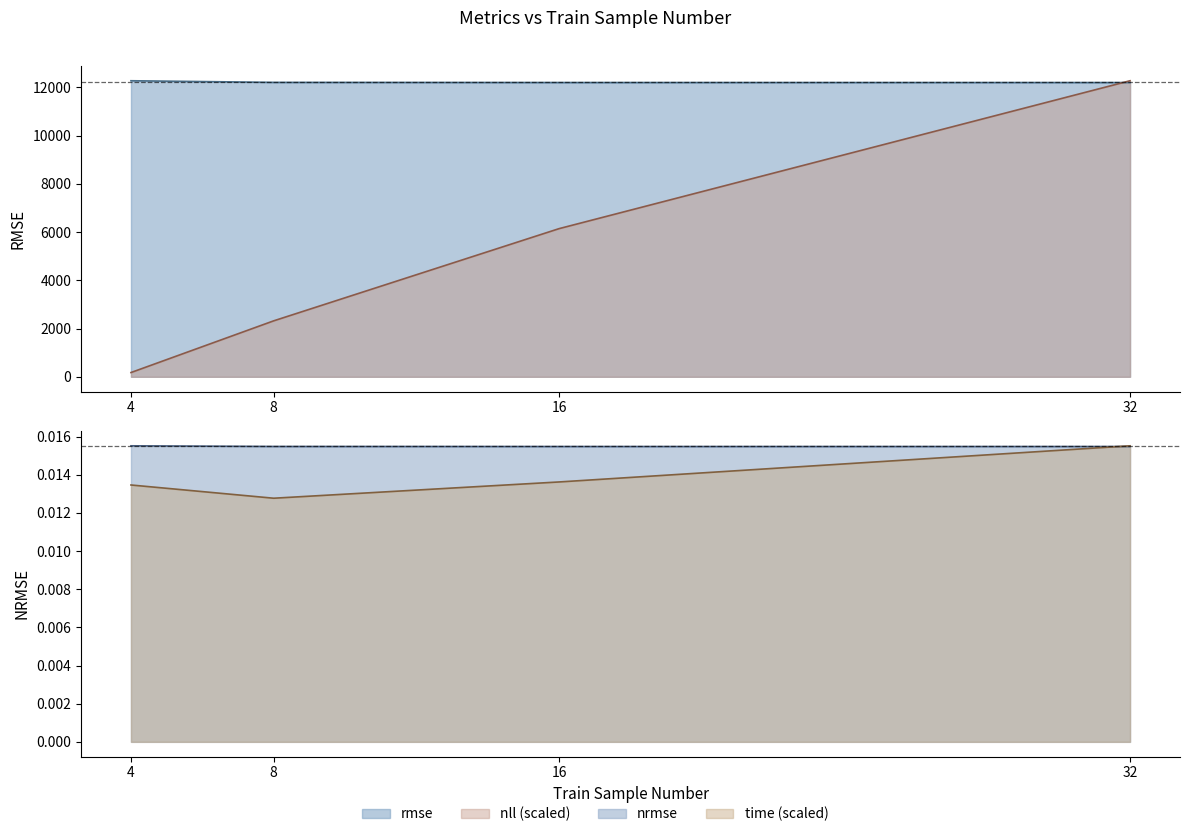

Which series has the largest total across all categories?

rmse